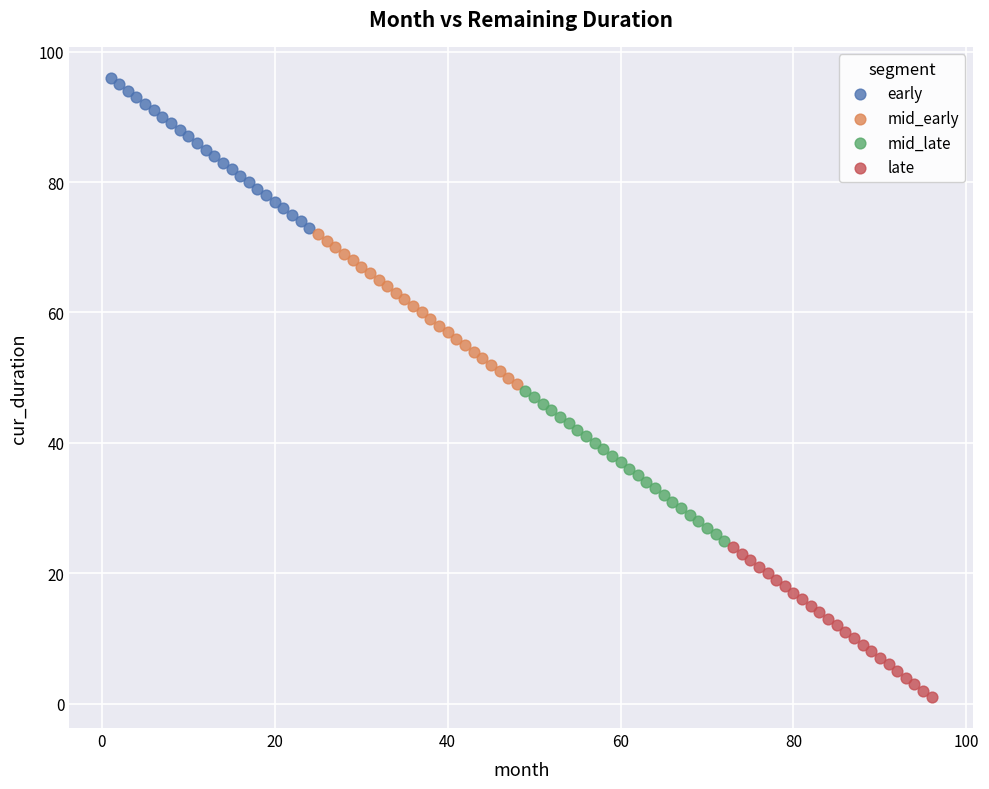

Which series reaches the maximum Y coordinate?

early